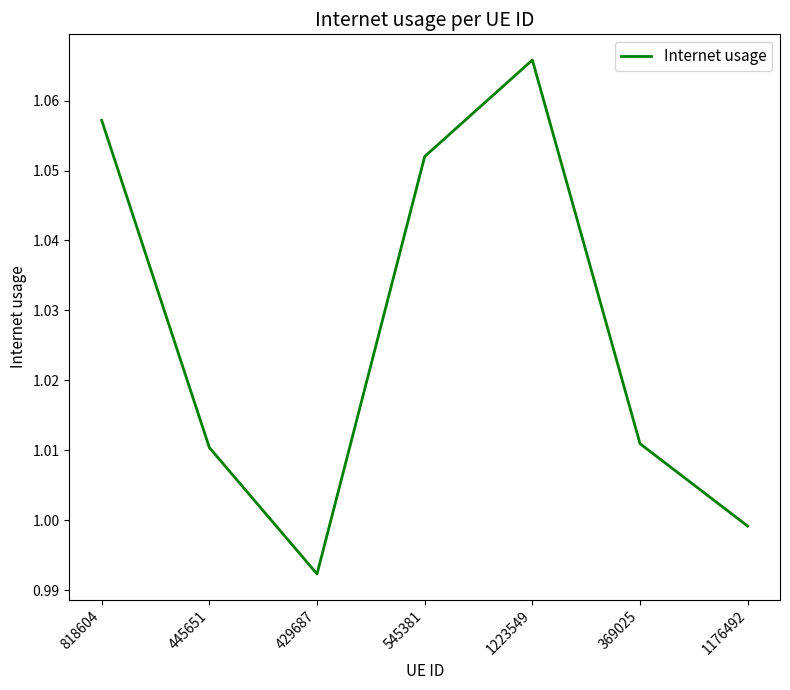

What is the change in value from 1223549 to 369025?

-0.1